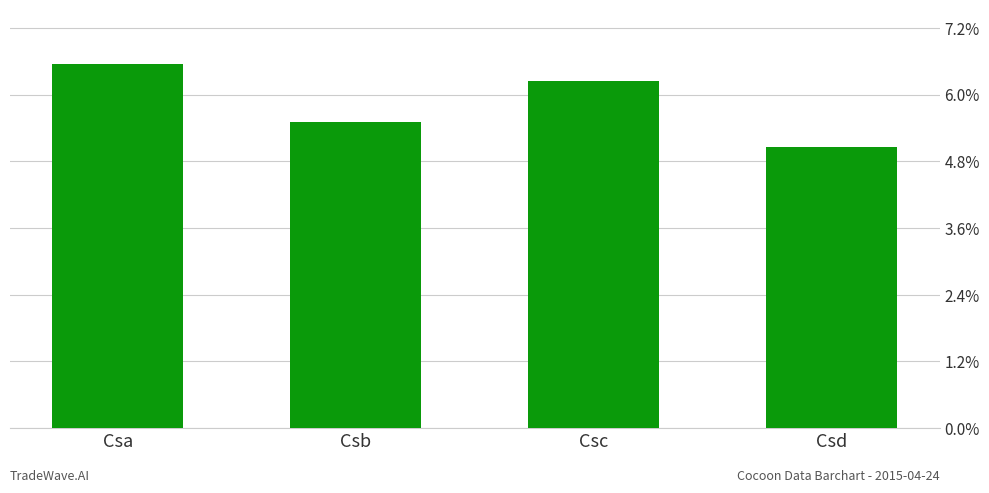

What is the sum of the values at Csd and Csc?

751